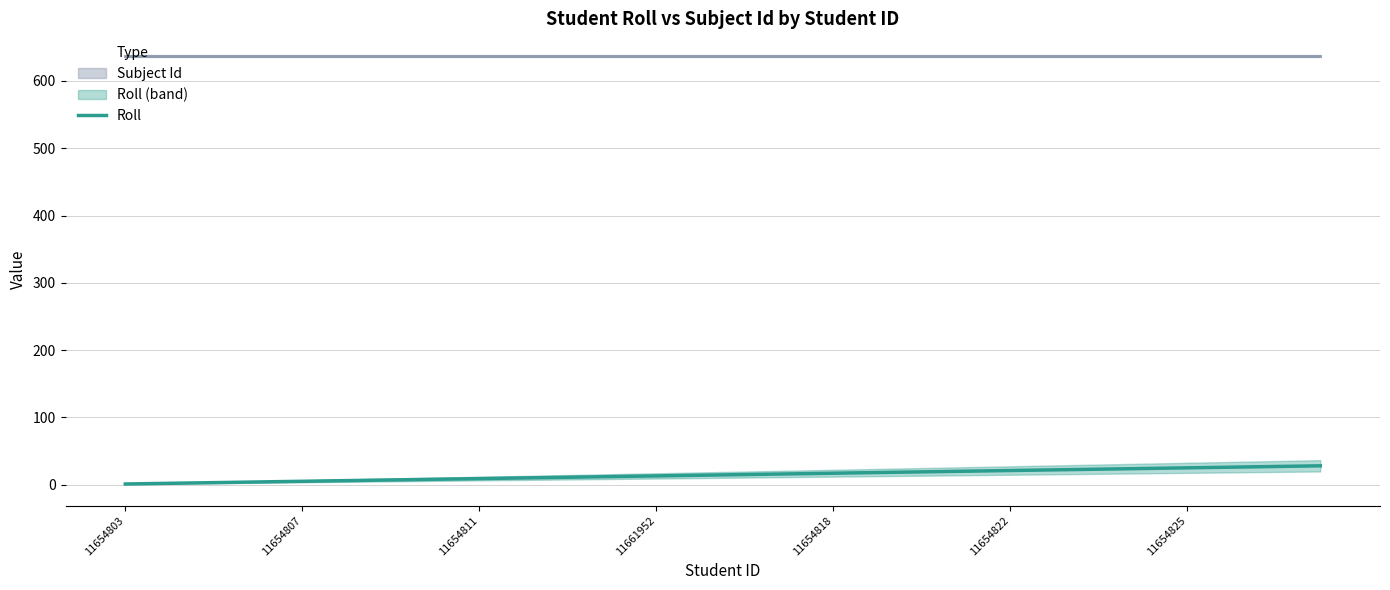

Is it true that Roll equals 25 at 11654825?

True